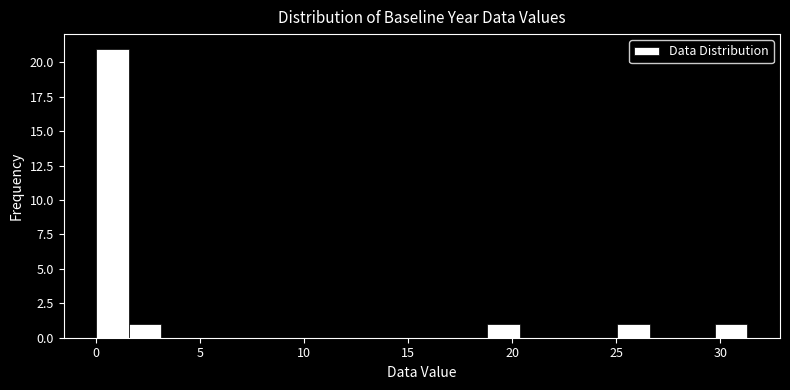

Around what value on the x-axis is the tallest bar? Give the approximate position of its centre, as read against the axis.

1.0